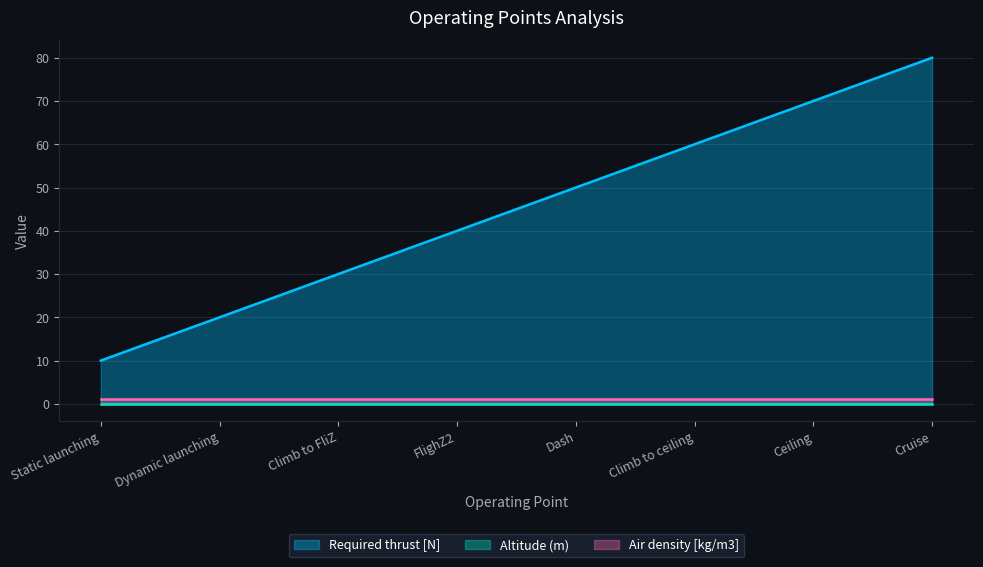

How many Required thrust [N] values are between 30 and 70?

5